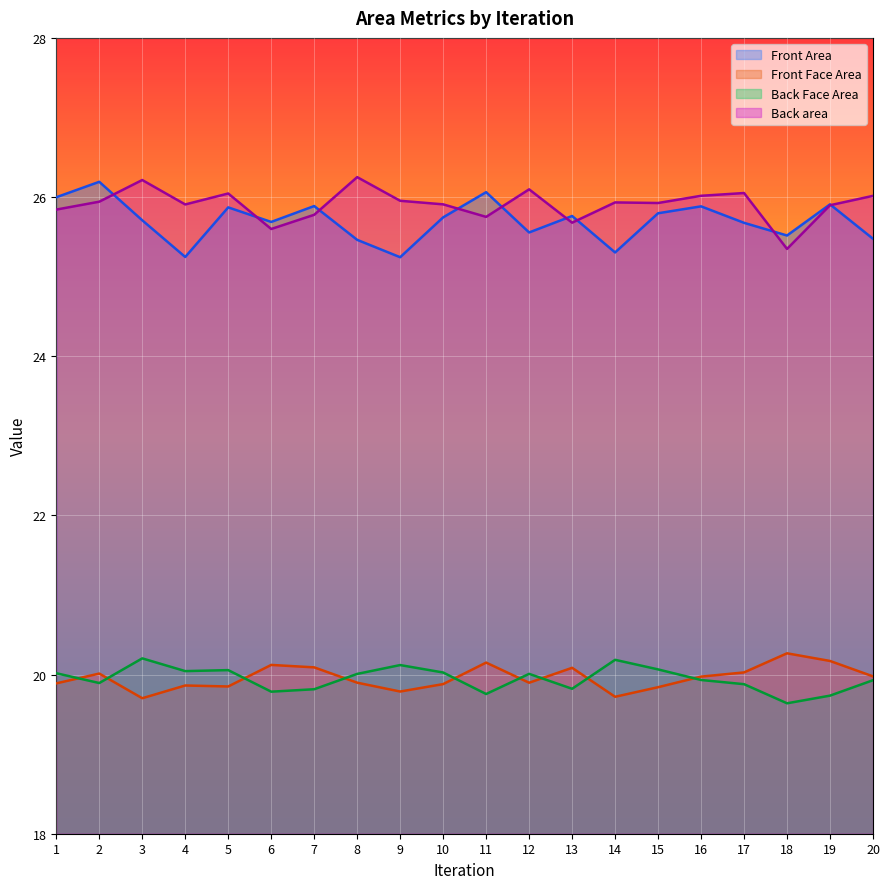

True or false: Front Area and Front Face Area intersect in this chart.

False